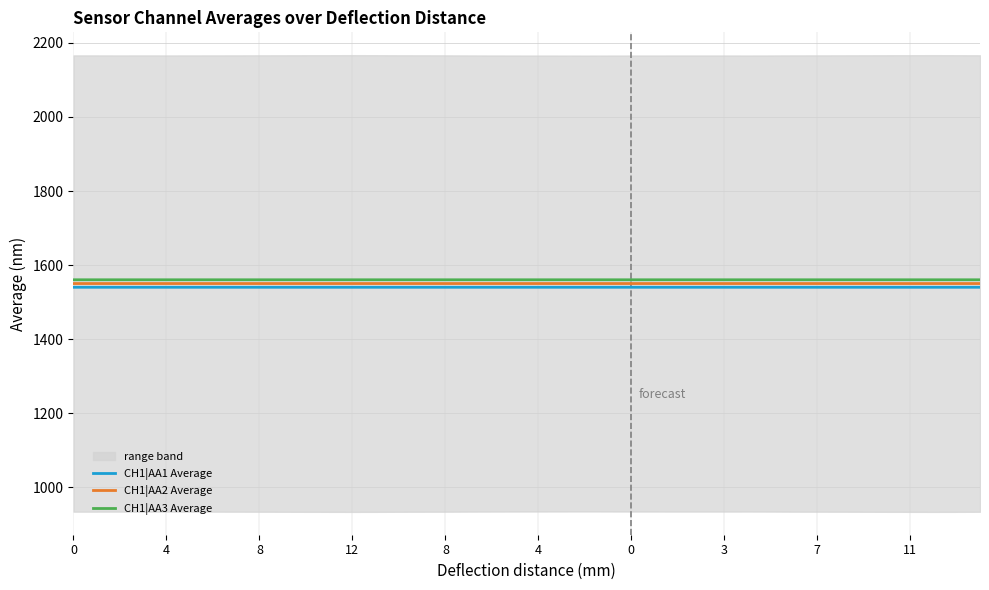

What are all the series names shown in the legend?

CH1|AA1 Average, CH1|AA2 Average, CH1|AA3 Average